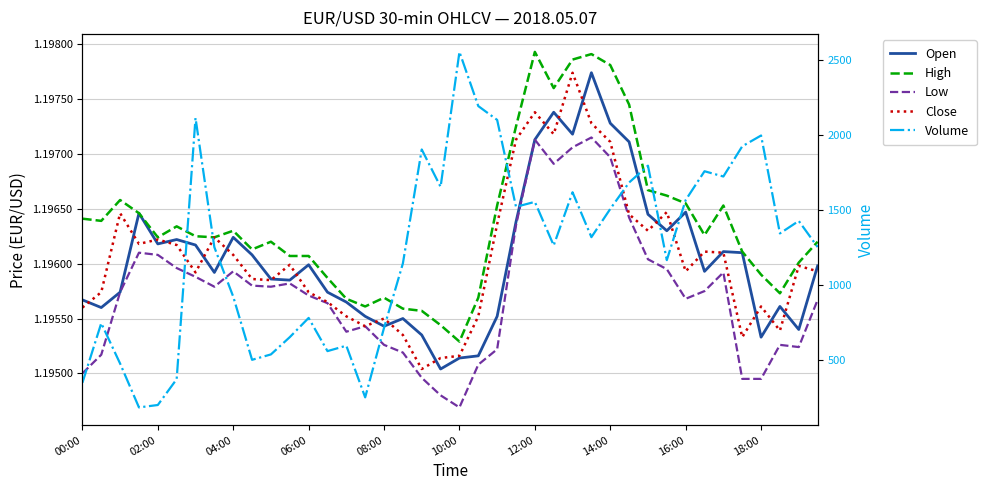

What is the difference between the highest and lowest values at 12:00?

1553.8